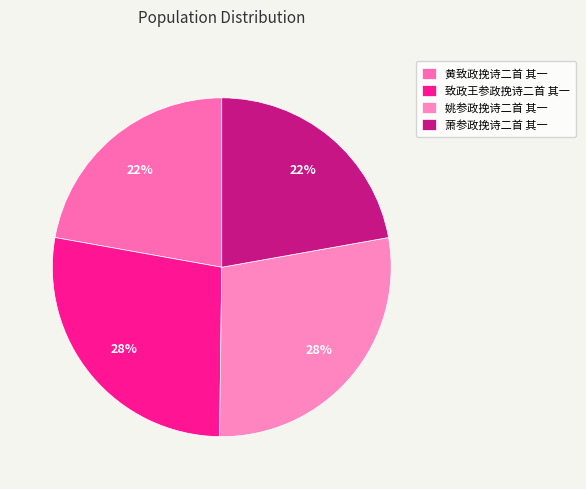

Between 萧参政挽诗二首 其一 and 黄致政挽诗二首 其一, which is larger?

黄致政挽诗二首 其一